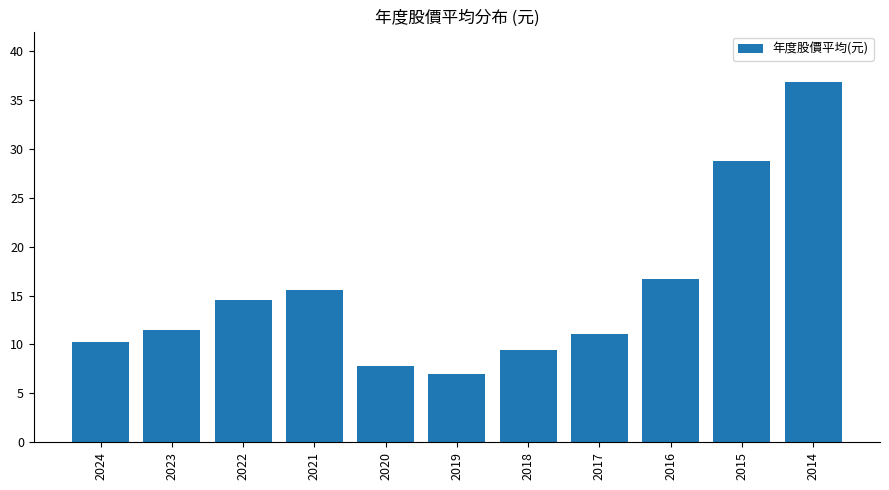

Reading right to left, transcribe all the data shown in this chart.

2014=36.8	2015=28.8	2016=16.7	2017=11.1	2018=9.5	2019=7.0	2020=7.8	2021=15.6	2022=14.5	2023=11.5	2024=10.3